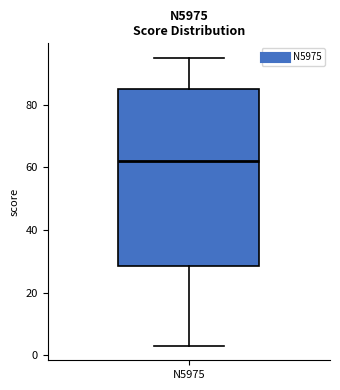

Where does the median line of the box for N5975 sit on the y-axis? The values are not printed on the chart, so give them approximately, as read against the axis.

62